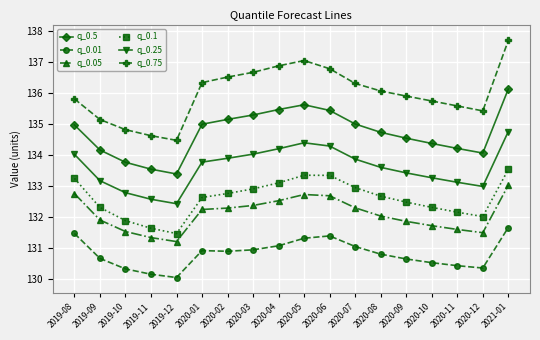

How many categories are shown in the chart?

18